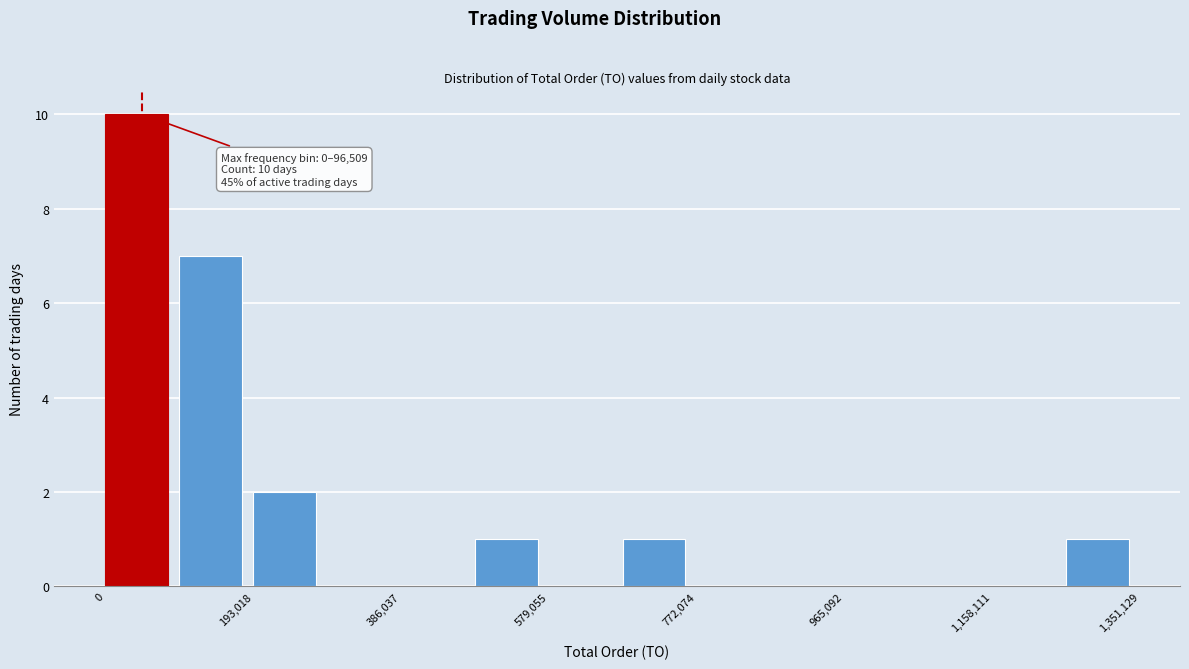

Over which range of the x-axis is the bar tallest?

0 to 100000